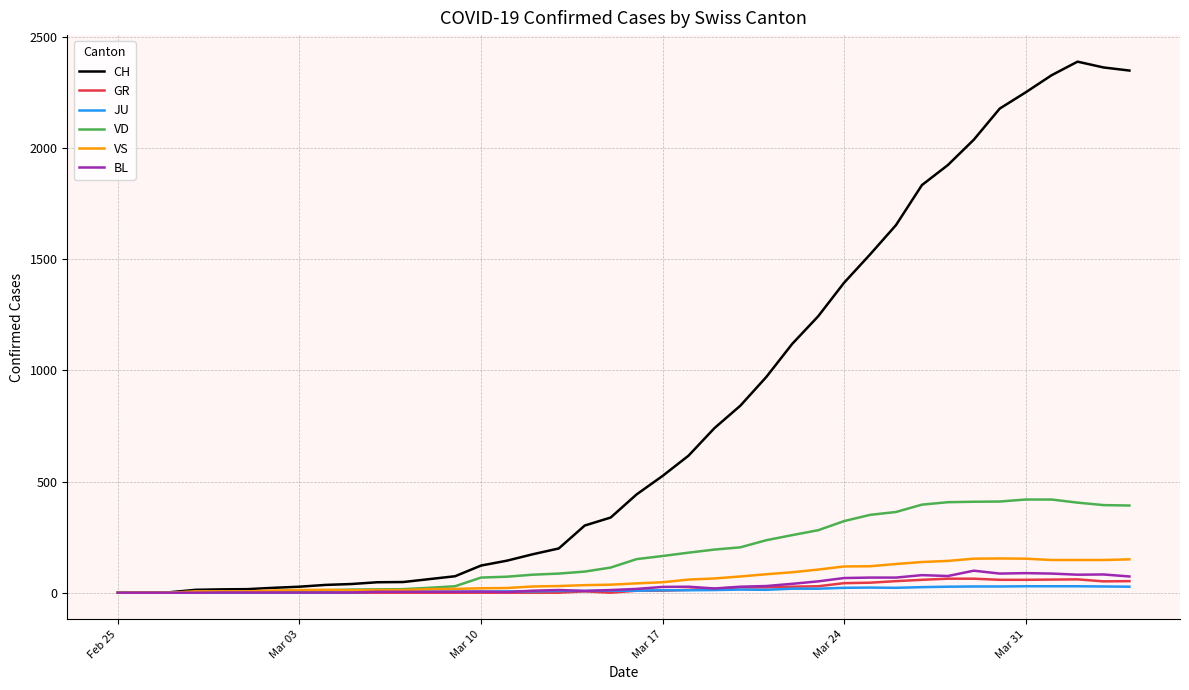

Which series has the largest range (max minus min)?

CH